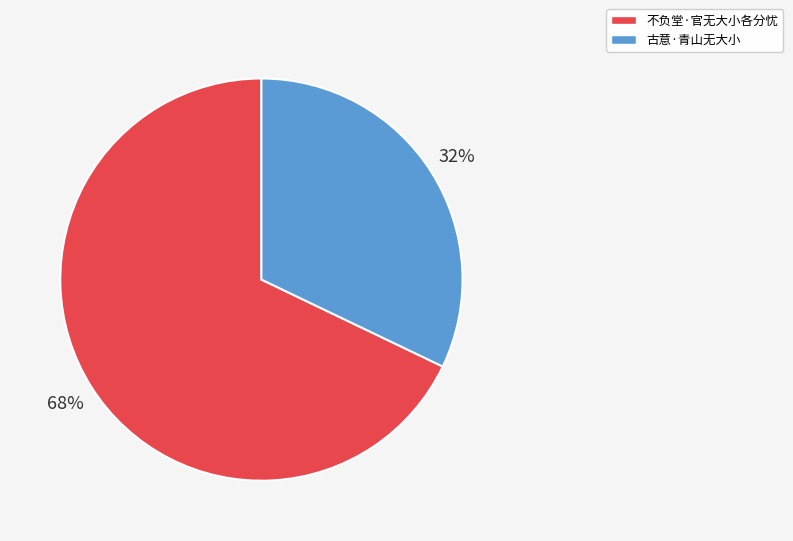

Is the sum of 不负堂·官无大小各分忧 and 古意·青山无大小 greater than half?

Yes